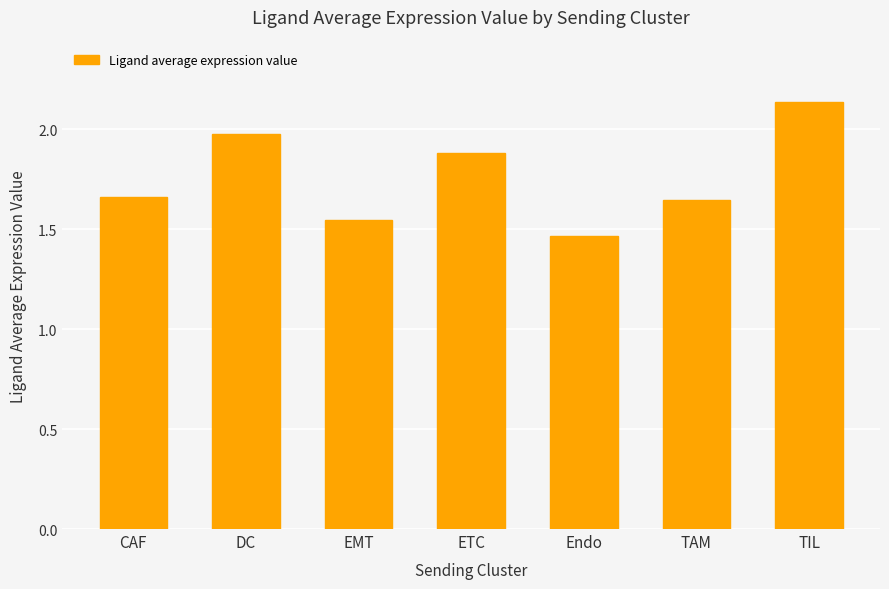

Which label corresponds to the smallest value in the chart?

Endo